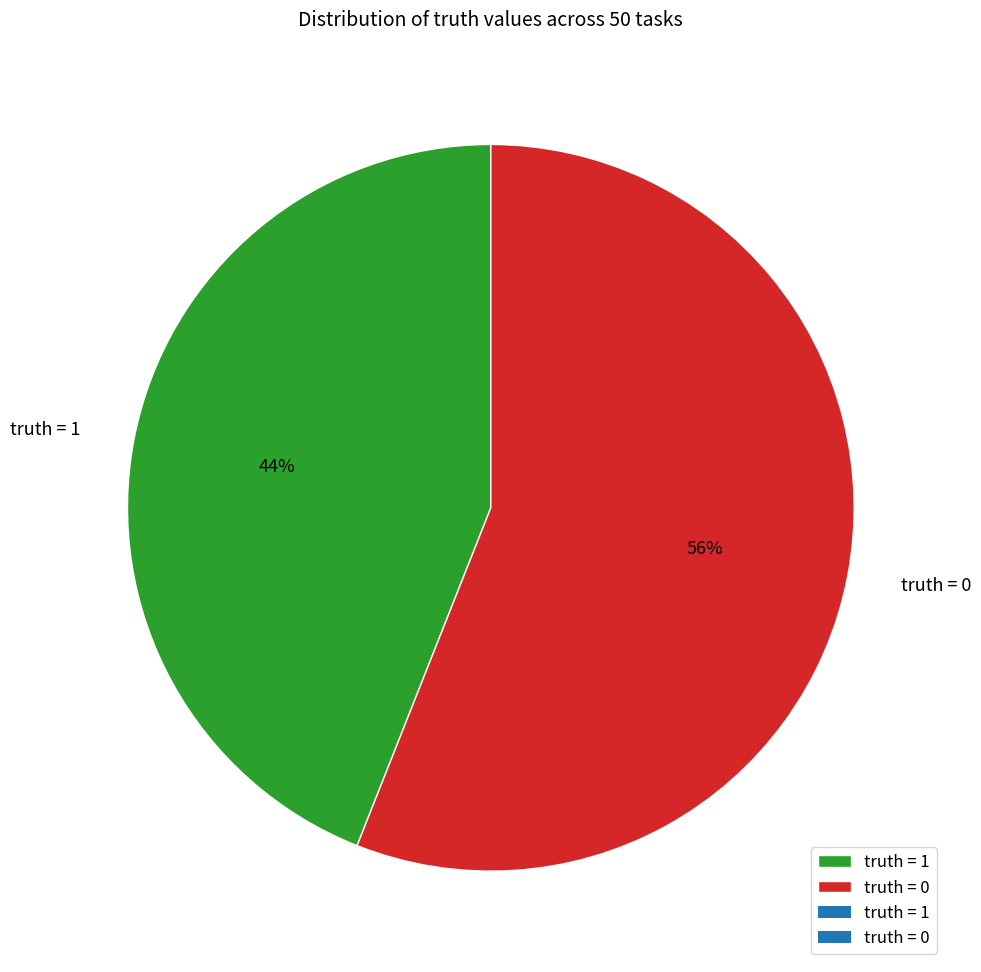

Which category has the smallest portion of the pie?

truth = 1